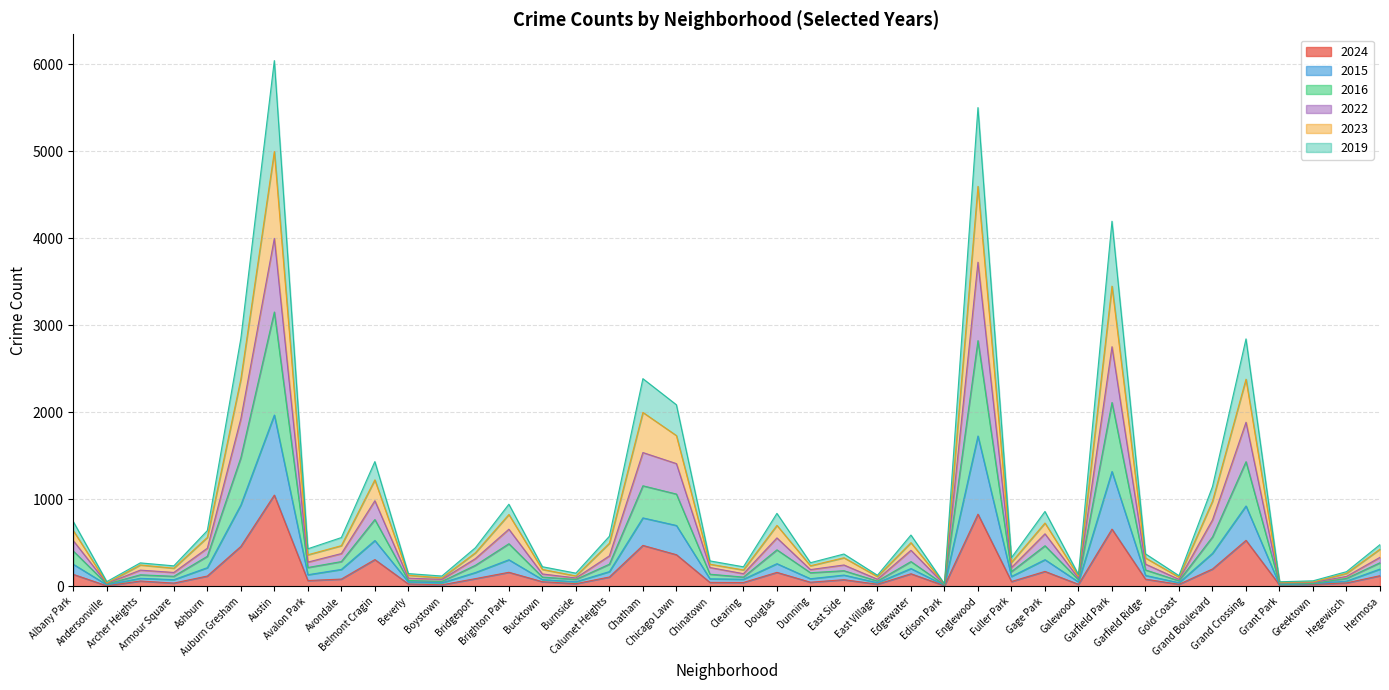

What is the maximum value for 2024?

1047